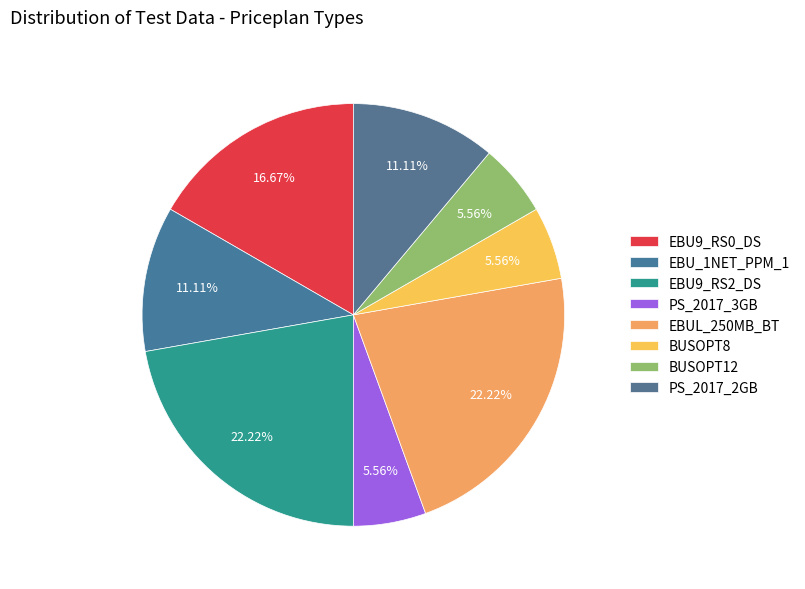

How much of the chart is everything except BUSOPT12?

94.4%